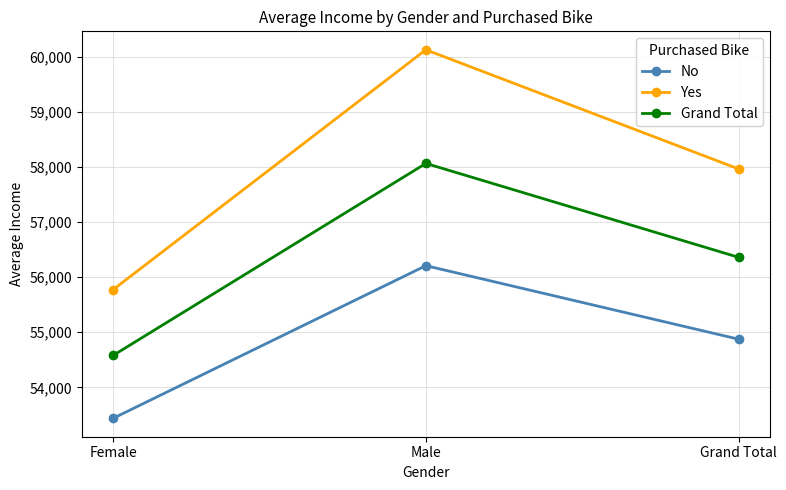

The value of Yes at Grand Total is 22472.9. True or false?

False